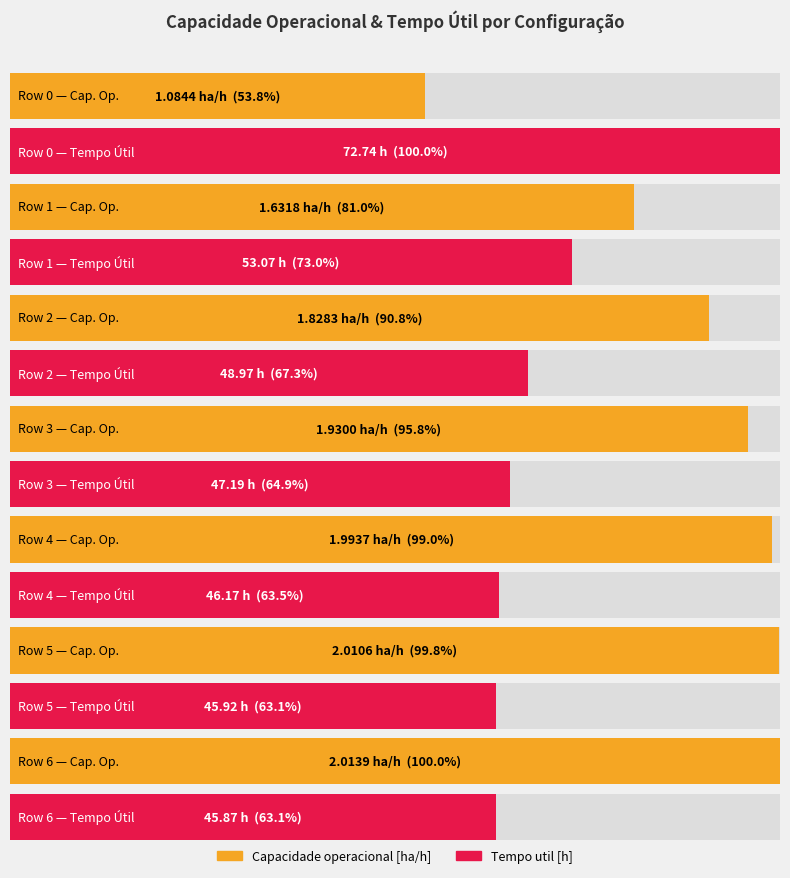

What is the value of the Capacidade operacional [ha/h] bar at the 7th from the left?

2.0